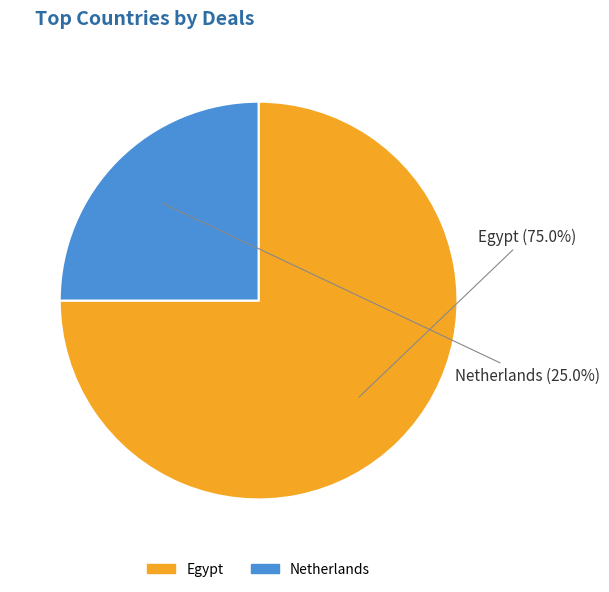

Approximately how many times larger is the value at Egypt compared to Netherlands?

3.0